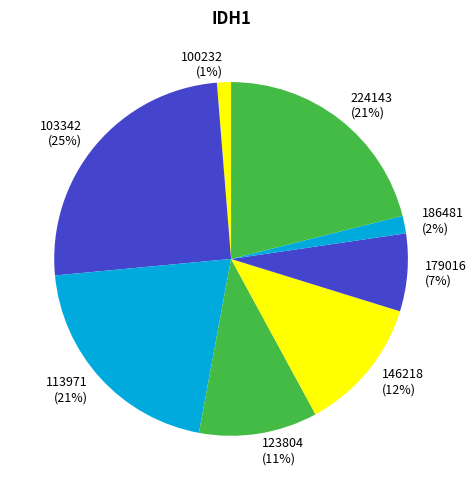

Do 146218 and 179016 together represent more than half of the pie?

No